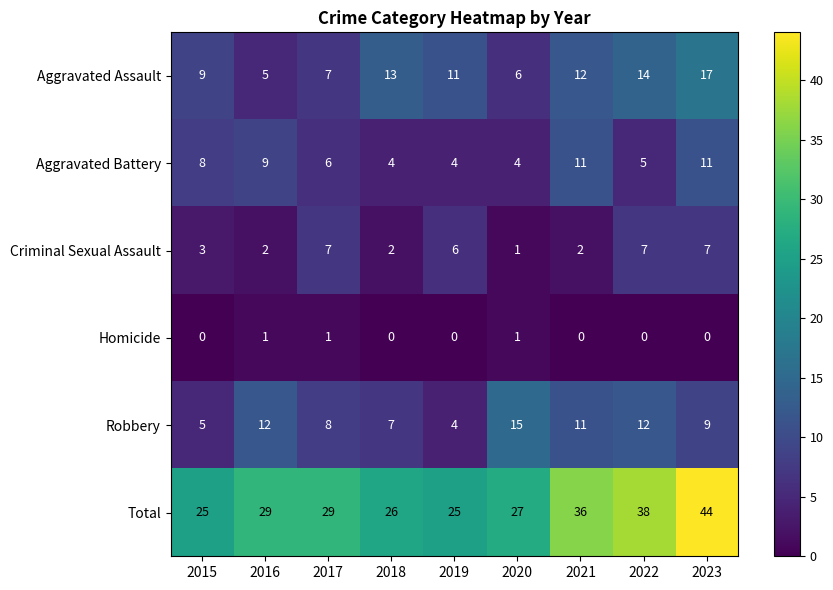

What is the approximate value of Criminal Sexual Assault at 2015?

3